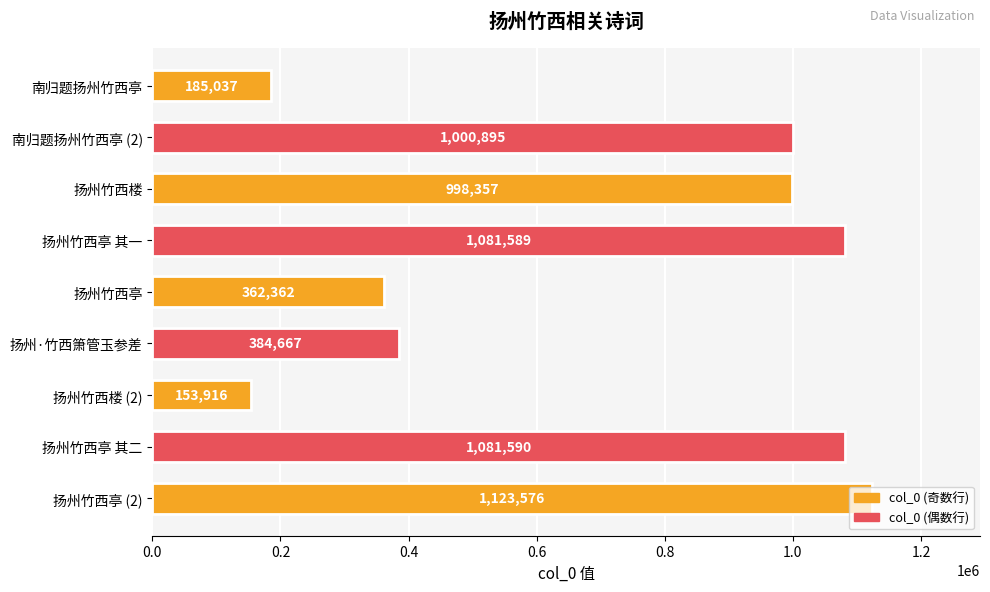

Where is the data nearest to the value 638746?

扬州·竹西箫管玉参差